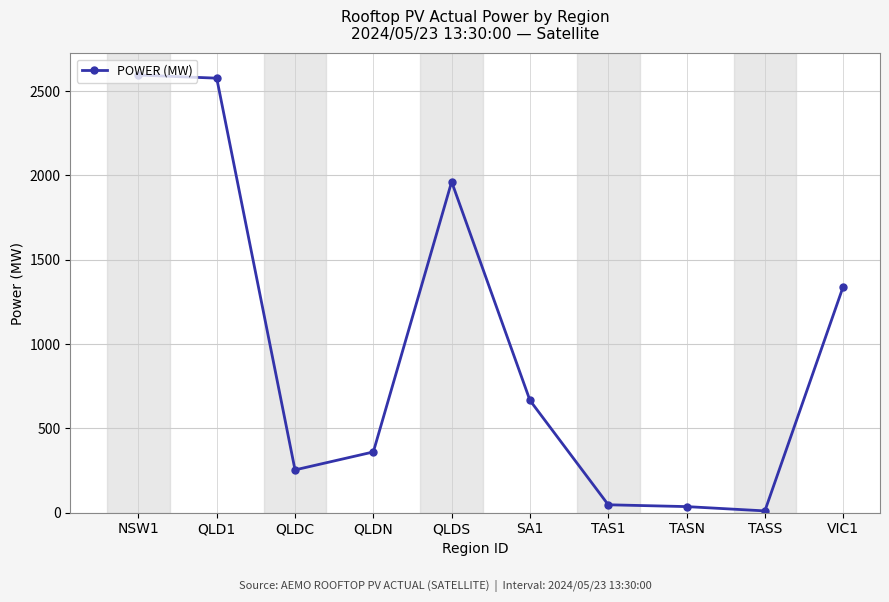

What is the greatest value displayed?

2594.9